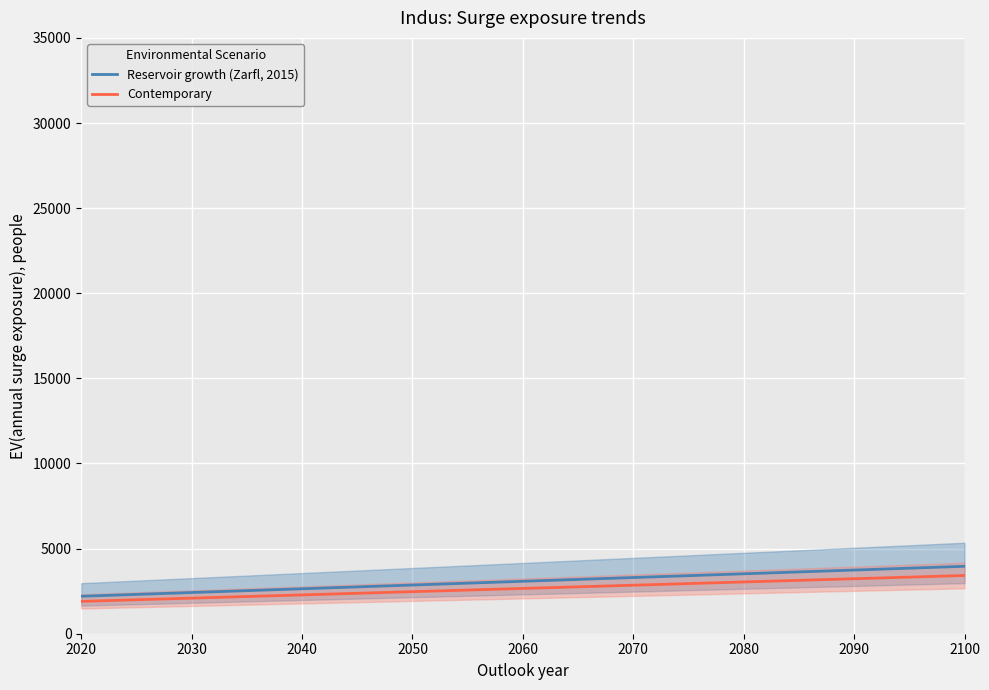

What is the greatest value displayed?

3960.0